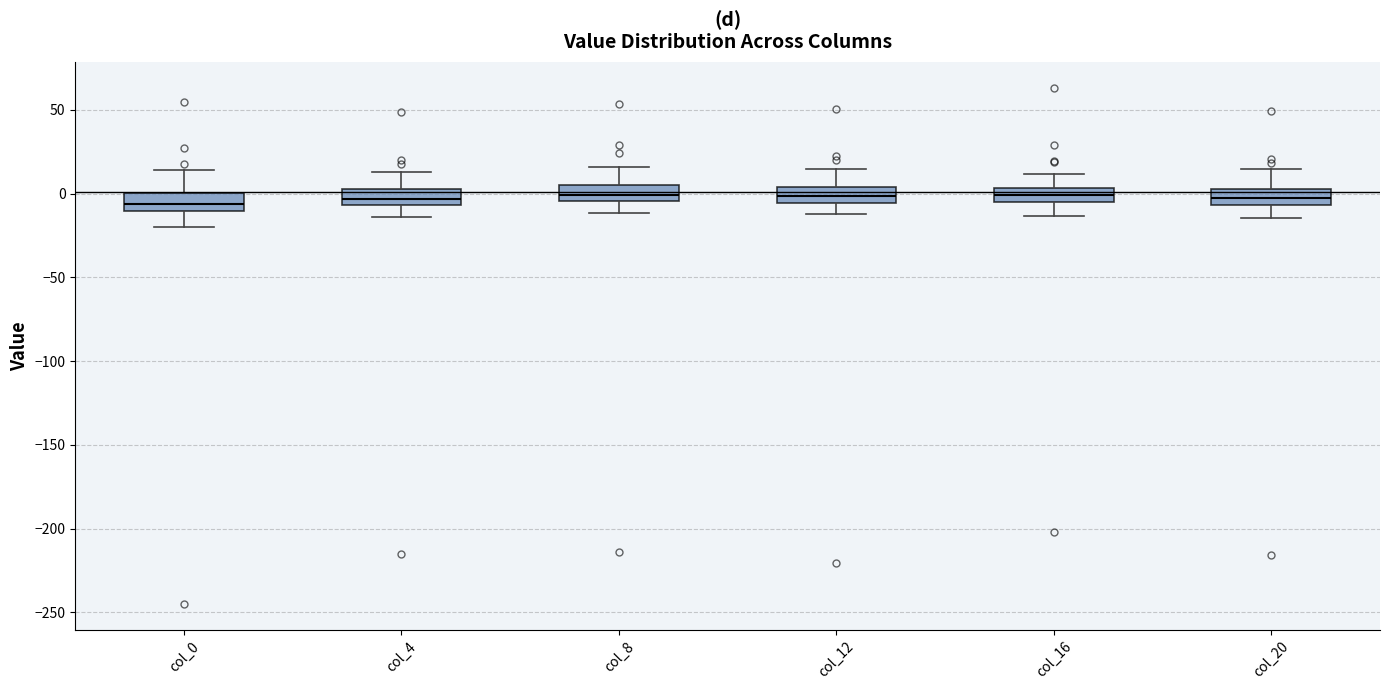

Where does the upper whisker of the box for col_20 end on the y-axis? The values are not printed on the chart, so give them approximately, as read against the axis.

15